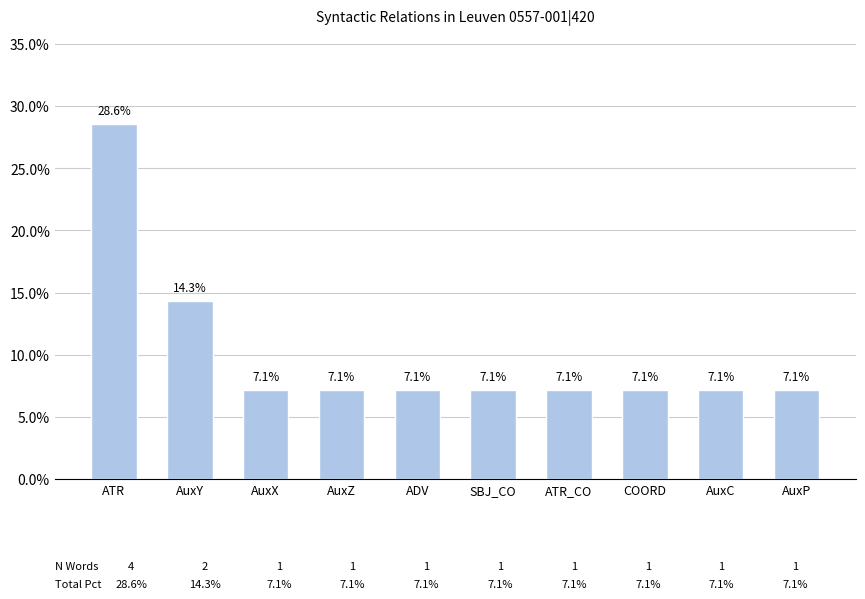

Are the bars grouped side by side (vs. stacked)?

No